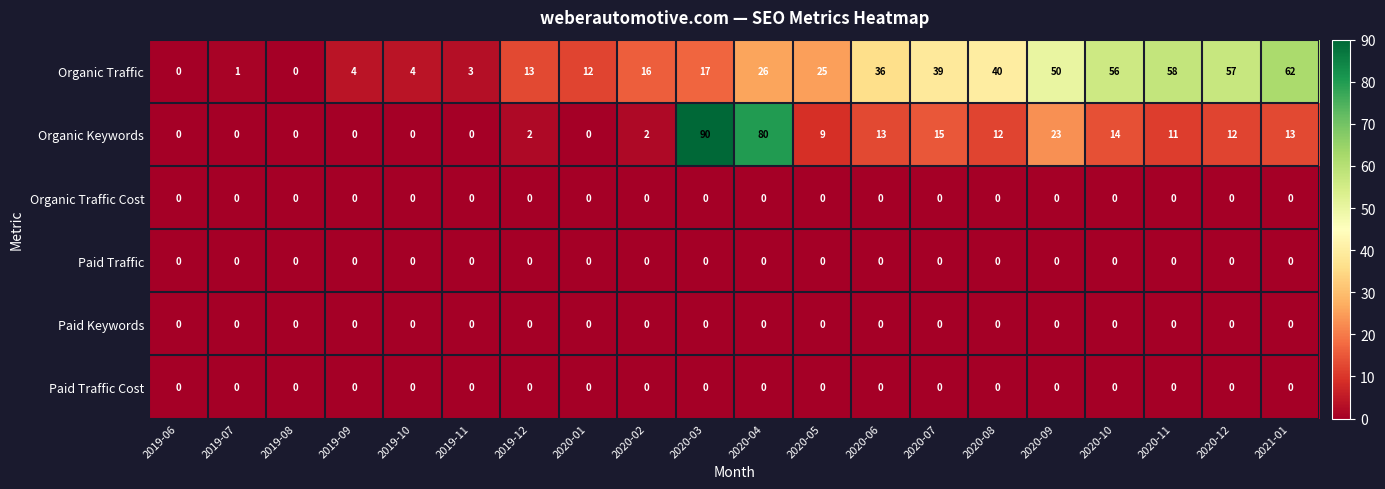

What is the difference between the highest and lowest values at 2020-10?

56